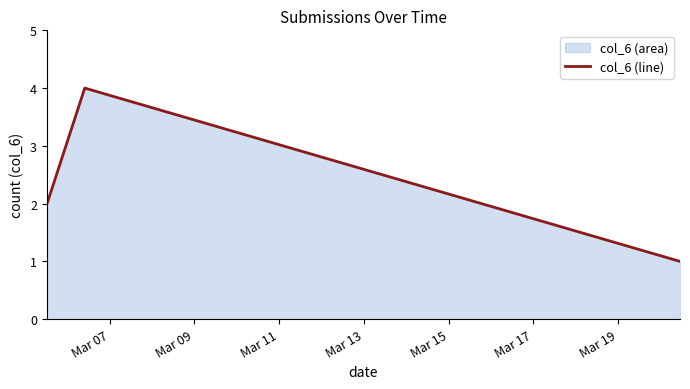

What is the maximum value shown in the chart?

4